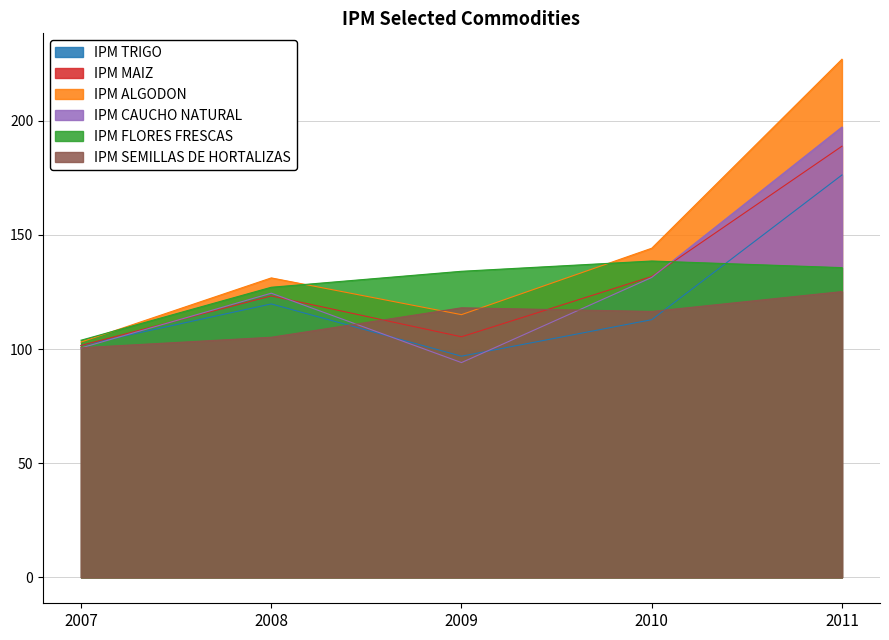

What is the sum of the IPM CAUCHO NATURAL values at 2011 and 2008?

321.8